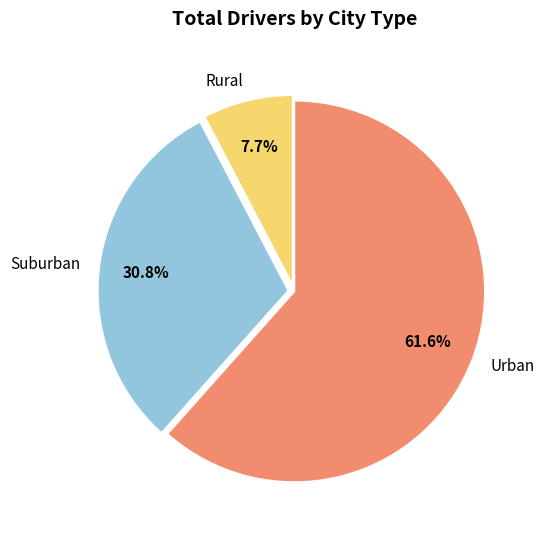

How many slices are in this pie chart?

3